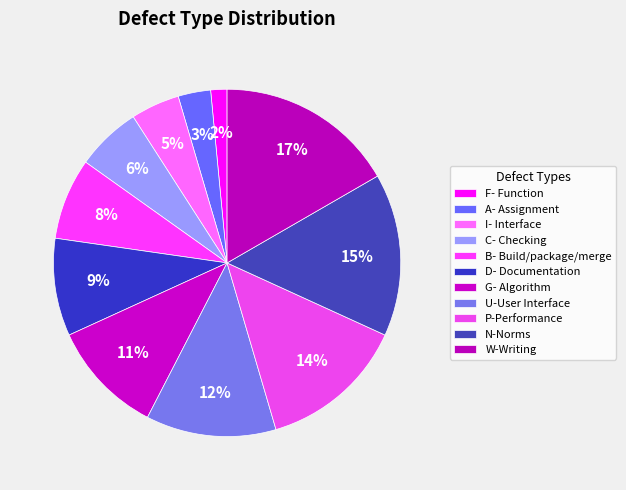

How much of the chart is everything except N-Norms?

84.8%